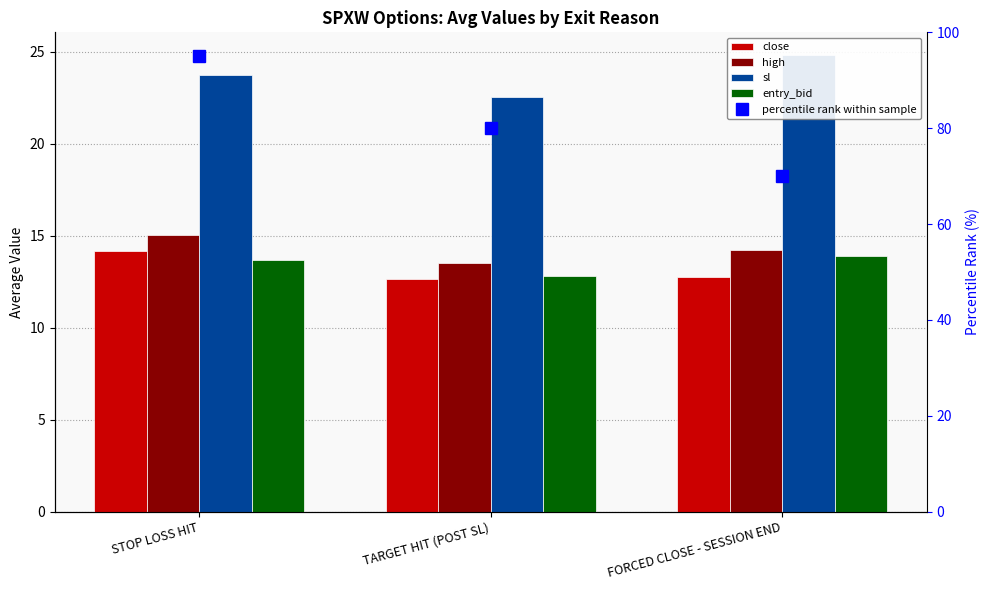

How many distinct data groups are displayed?

5